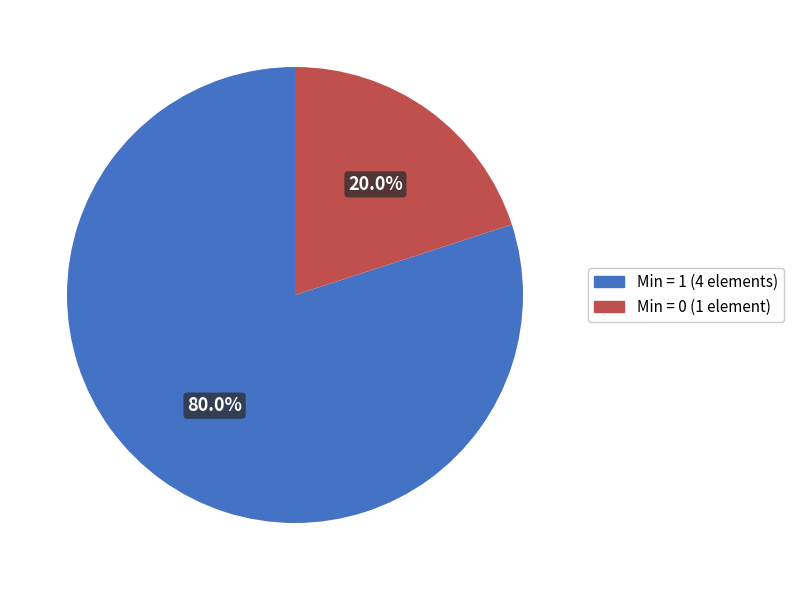

Is there any slice that represents more than half of the pie?

Yes